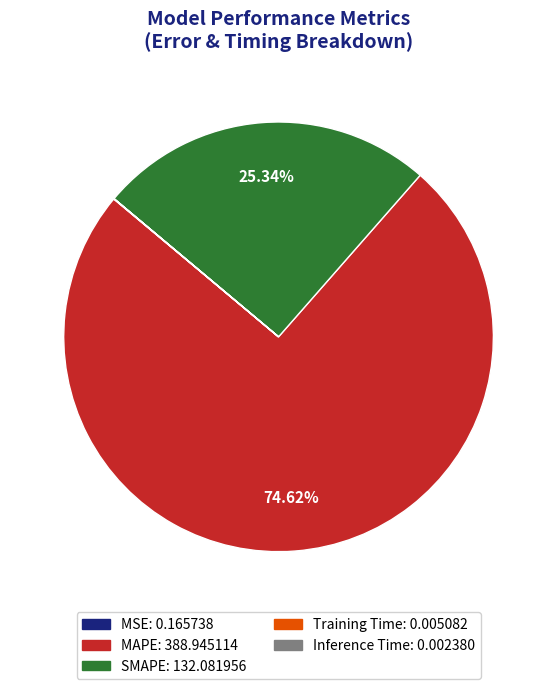

Which slice is the largest?

MAPE